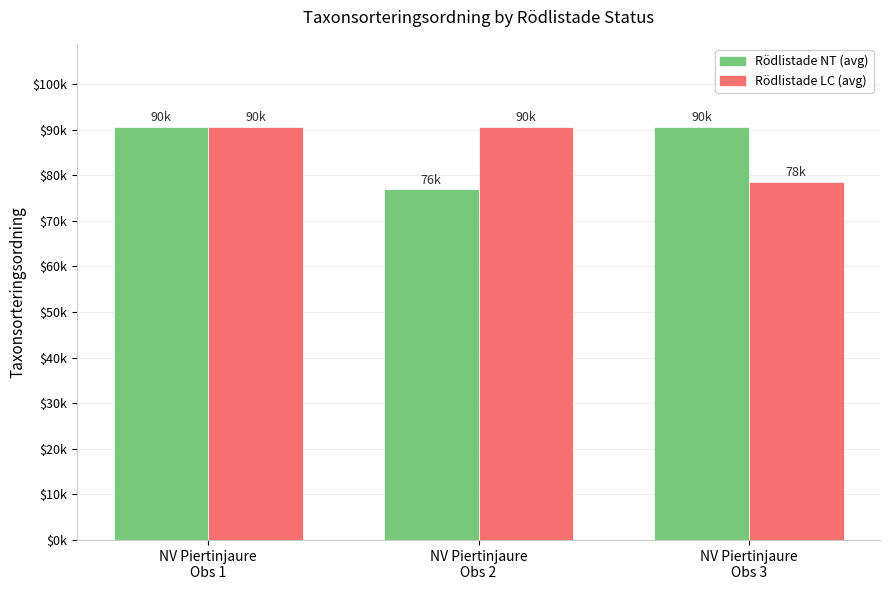

Which has a higher value, NV Piertinjaure
Obs 1 or NV Piertinjaure
Obs 2?

NV Piertinjaure
Obs 1